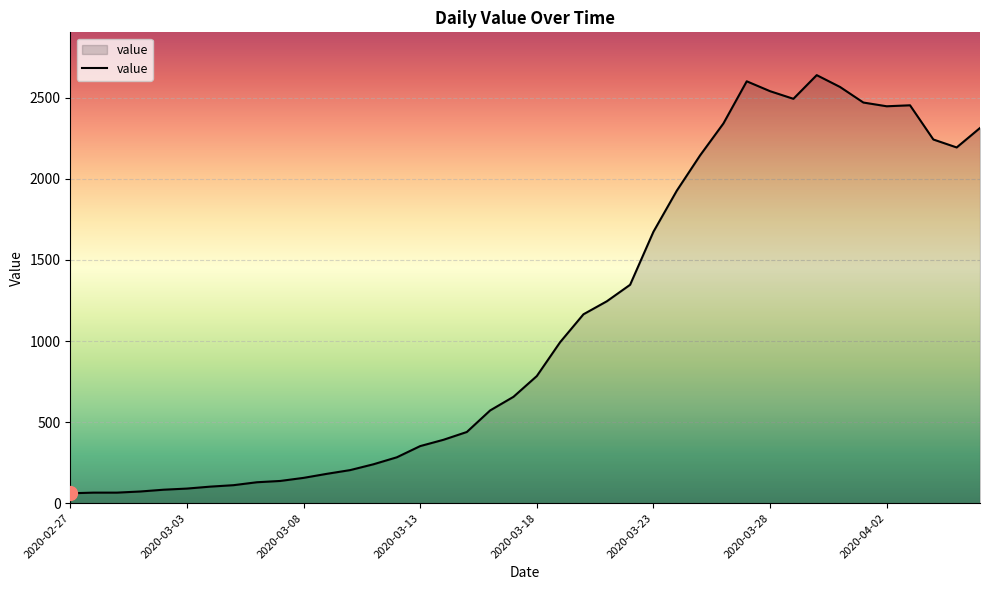

How many lines are shown in the chart?

1